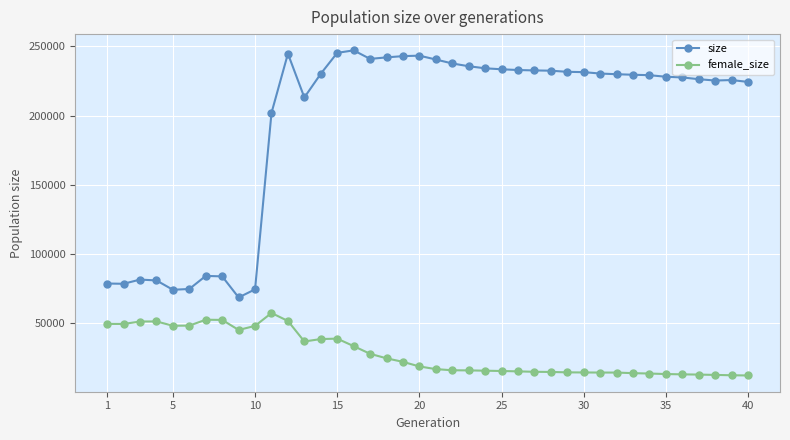

How many distinct data groups are displayed?

2